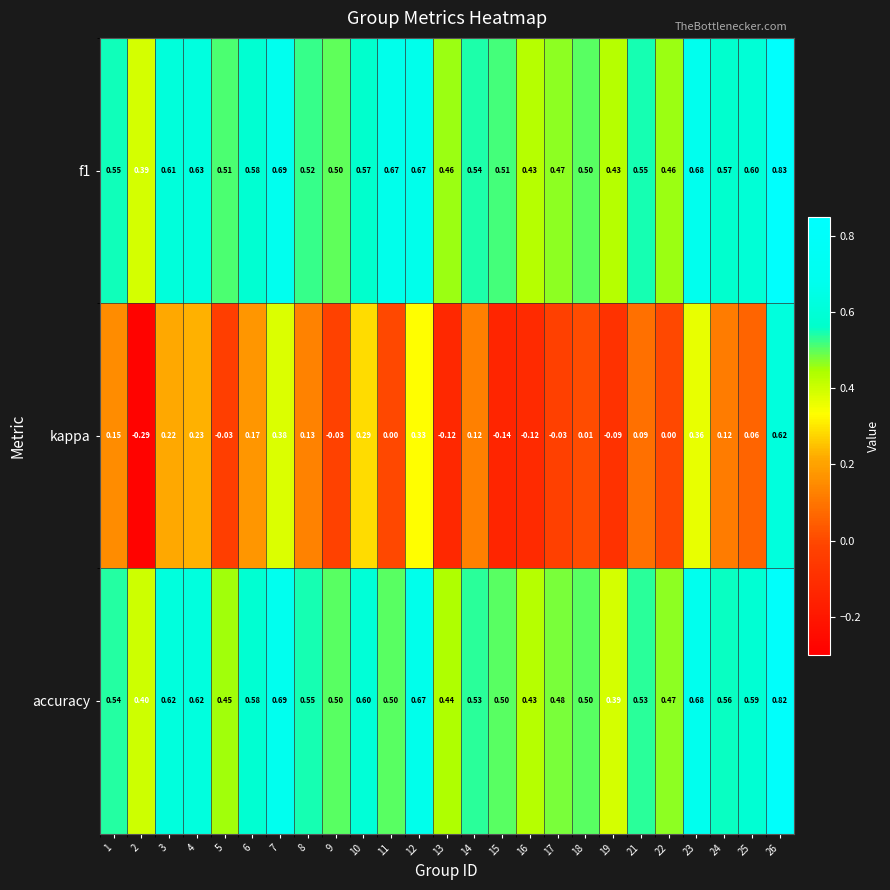

Which series has the largest total across all categories?

f1